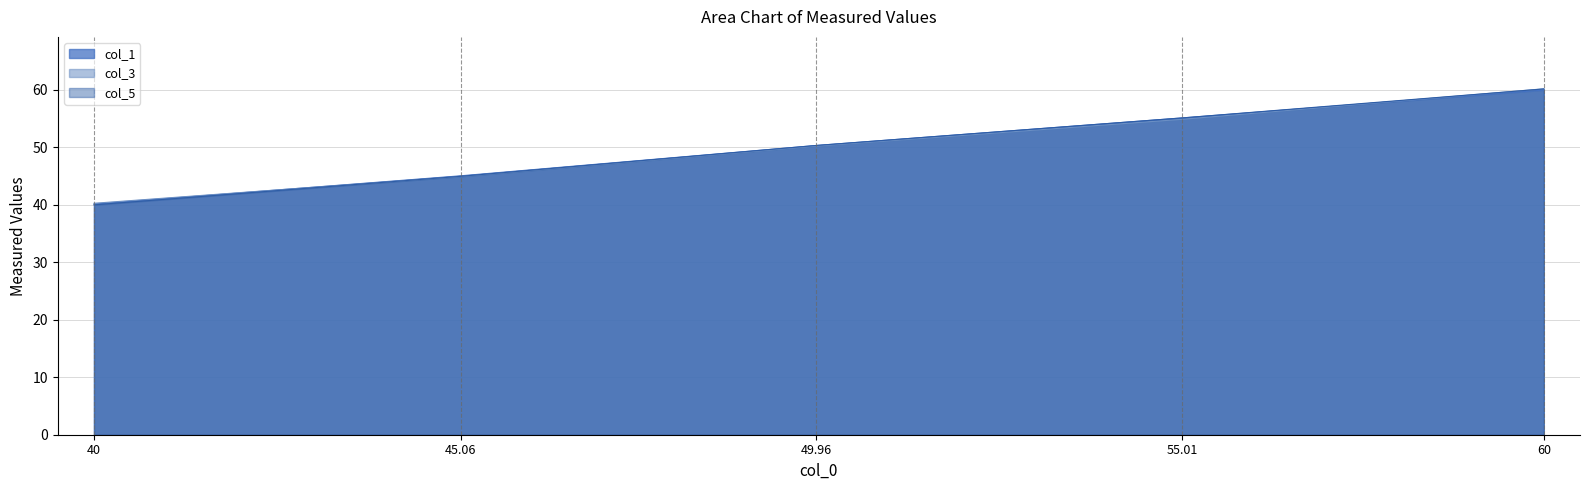

Where does the col_5 series first go above 50?

49.96